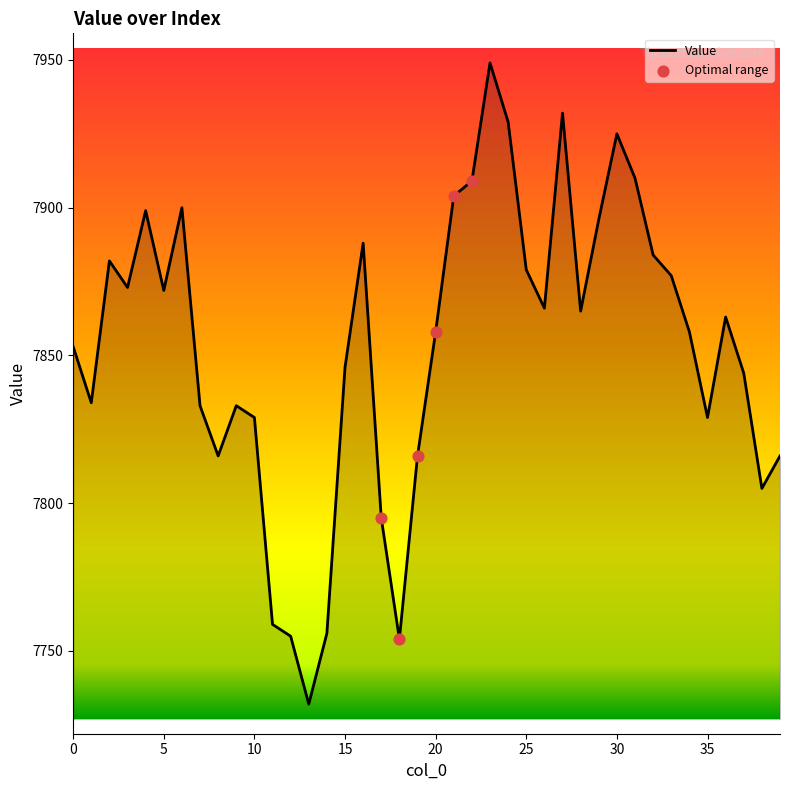

What is the minimum value shown in the chart?

7732